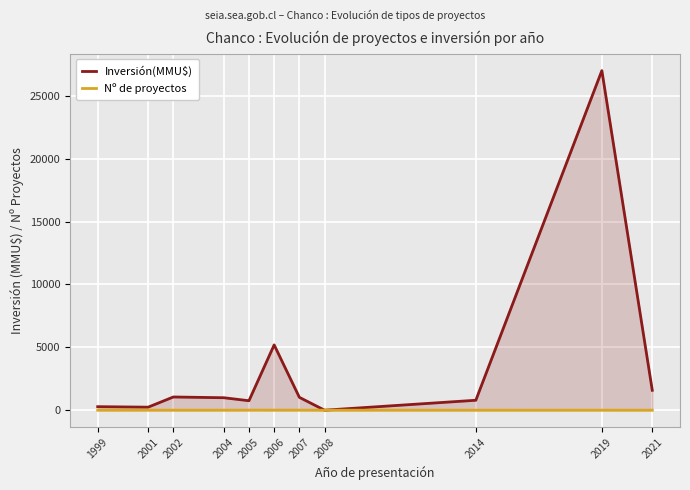

What is the difference between the highest and lowest values at 2007?

1016